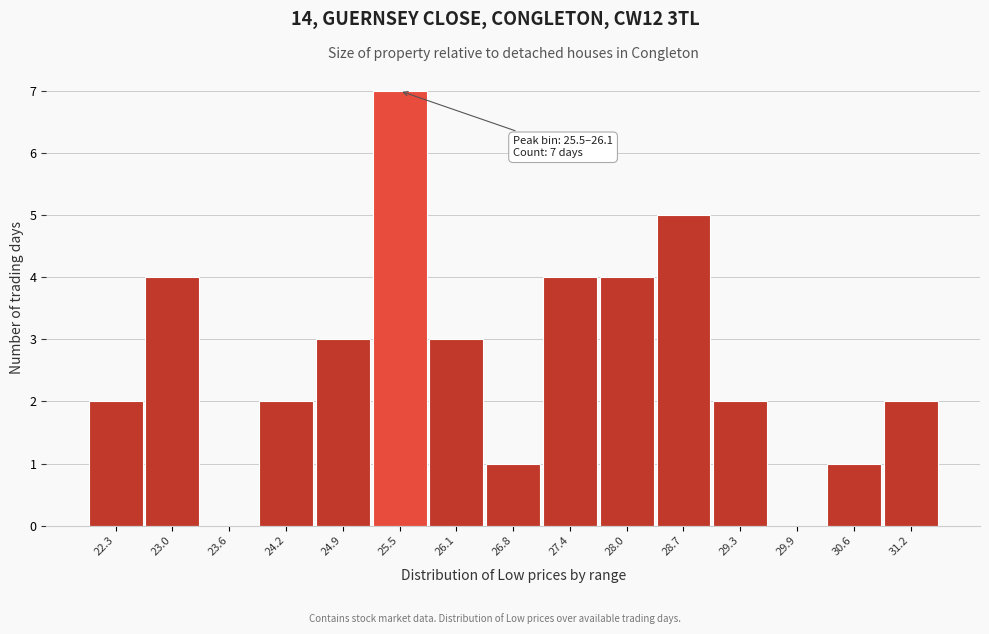

Reading left to right, extract all data points from this chart.

22.3=2	23.0=4	23.6=0	24.2=2	24.9=3	25.5=7	26.1=3	26.8=1	27.4=4	28.0=4	28.7=5	29.3=2	29.9=0	30.6=1	31.2=2